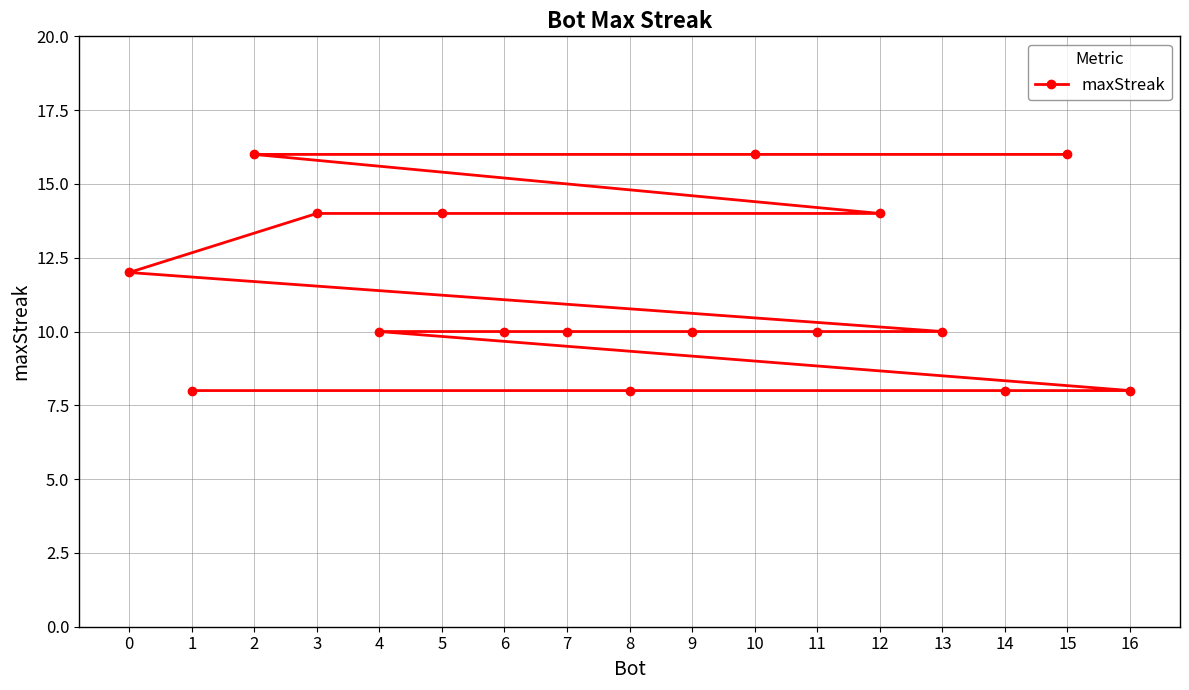

Which has a higher value, 15 or 5?

15